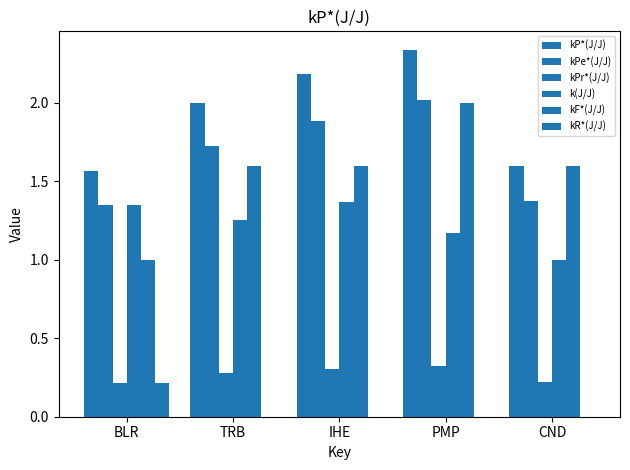

What is the label of the 1st bar from the right?

CND